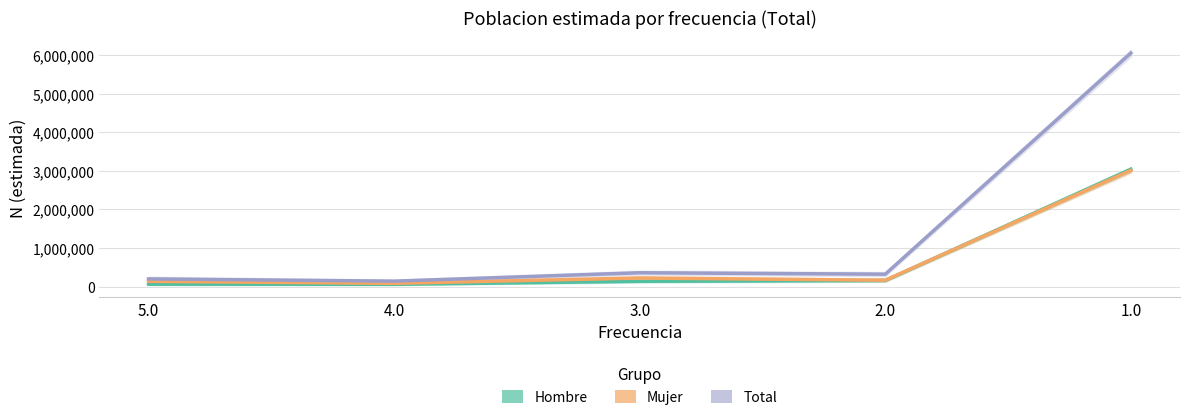

True or false: Total has more than 2 interior local peaks.

False